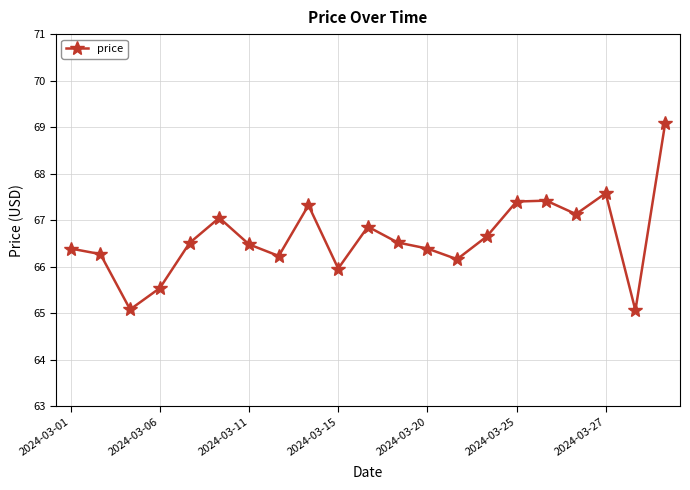

What is the value of the 17th point from the left?

67.4